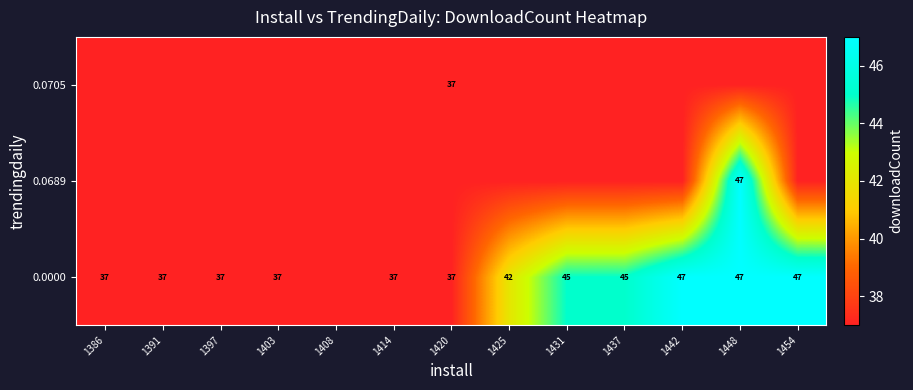

What is the maximum value shown in the chart?

47